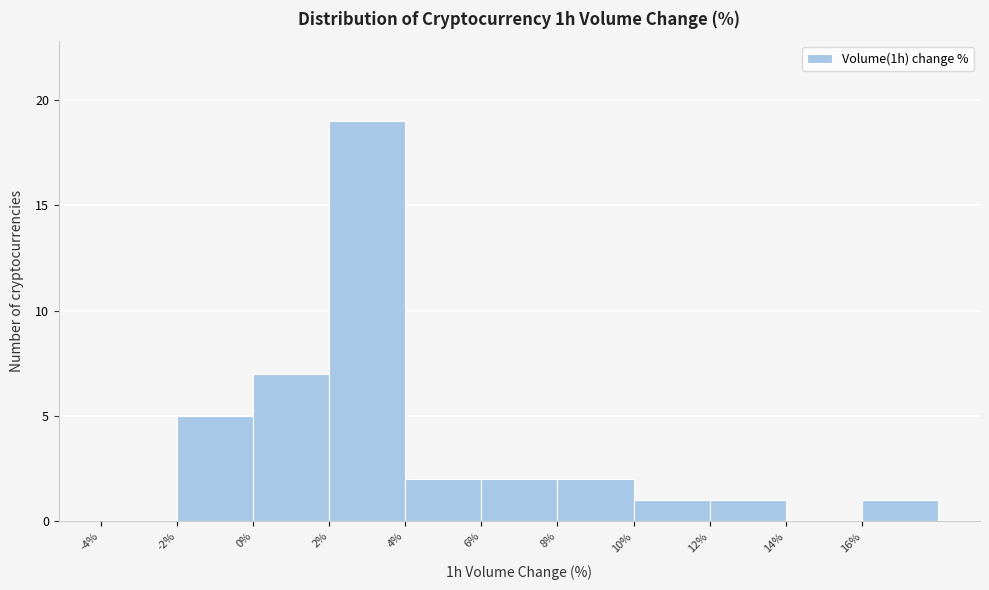

Reading left to right, list every bar in this chart as the range it spans on the x-axis followed by its height. The values are not printed on the chart, so give them approximately, as read against the axis.

-4 to -2: 0
-2 to 0: 5
0 to 2: 7
2 to 4: 19
4 to 6: 2
6 to 8: 2
8 to 10: 2
10 to 12: 1
12 to 14: 1
14 to 16: 0
16 to 18: 1